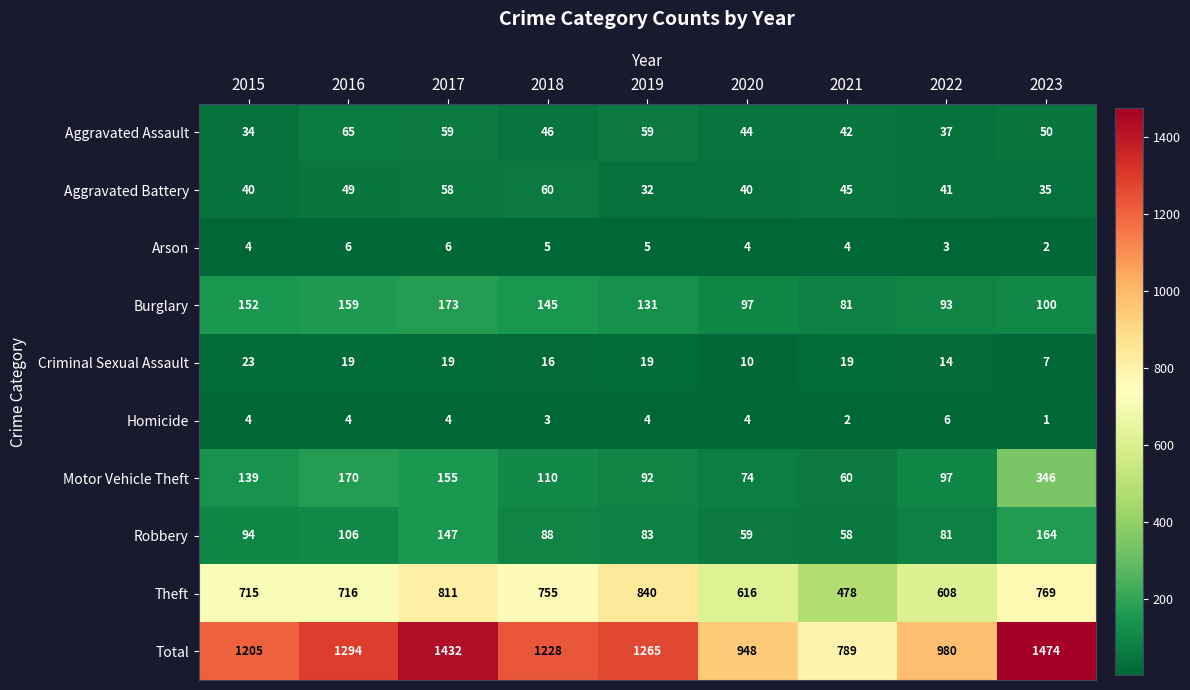

What is the total value across all series at 2019?

2530